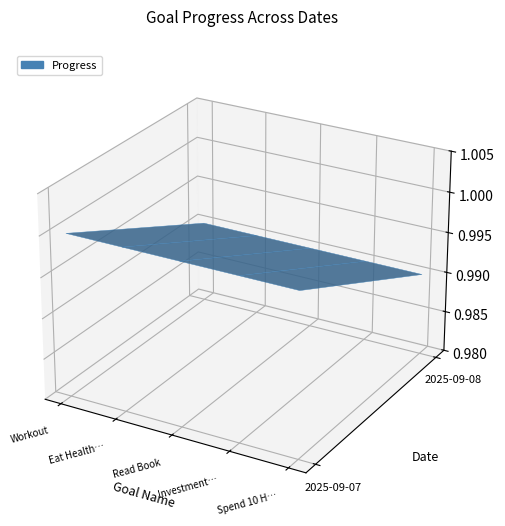

Reading left to right, extract all data points from this chart.

G2_Workout: 0=1.0	1=1.0
G3_Eat Healthy: 0=1.0	1=1.0
G4_Read Book: 0=1.0	1=1.0
G5_Investment Plan: 0=1.0	1=1.0
G6_Spend 10 Hours without phone: 0=1.0	1=1.0